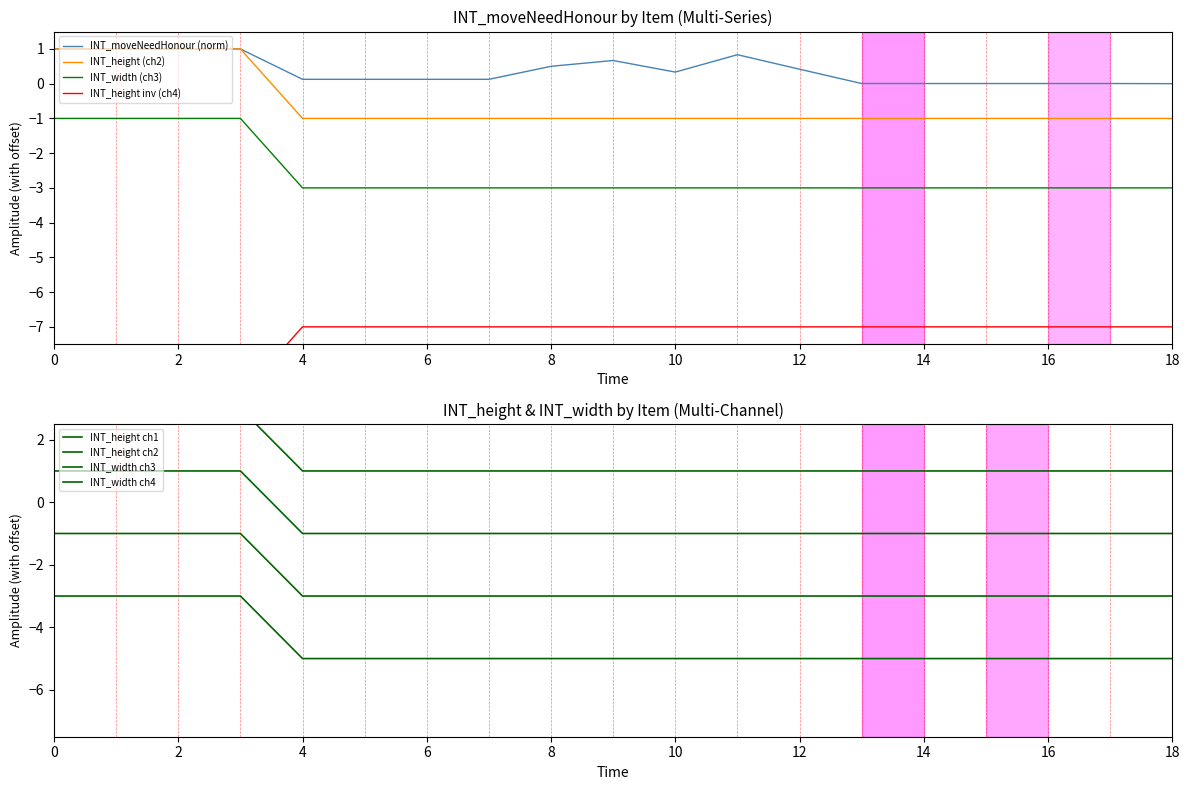

True or false: INT_width and INT_moveNeedHonour intersect in this chart.

False